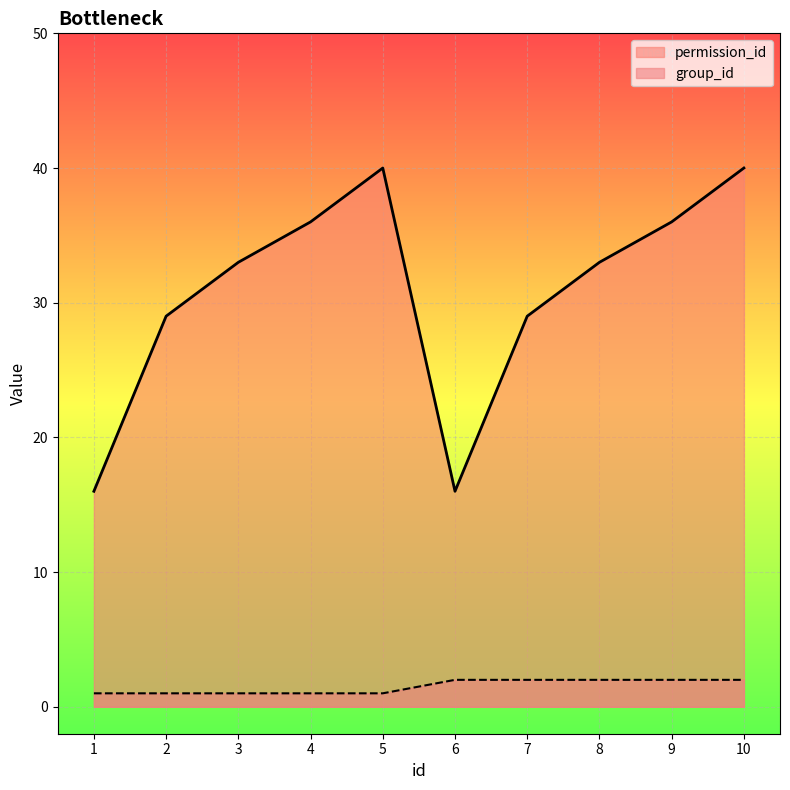

What is the difference between the second highest and second lowest values in the group_id series?

1